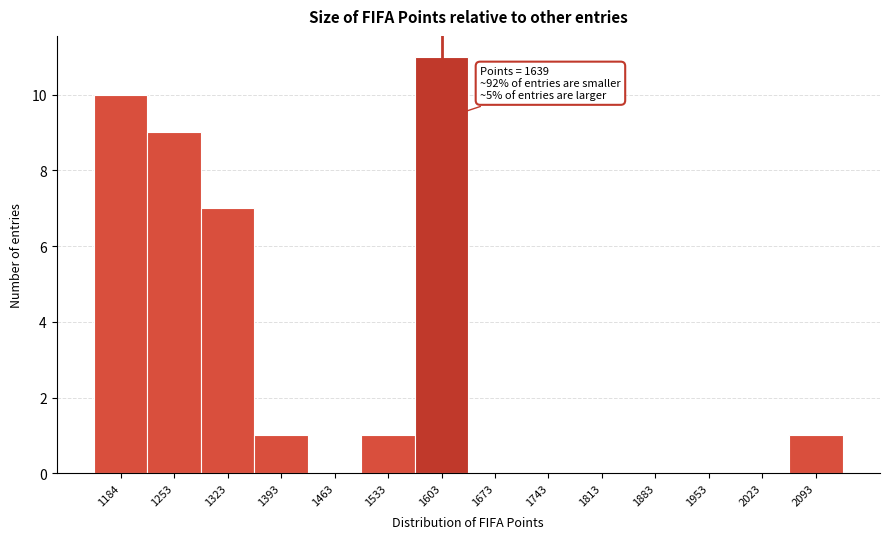

Reading left to right, extract all data points from this chart.

1184=10	1253=9	1323=7	1393=1	1463=0	1533=1	1603=11	1673=0	1743=0	1813=0	1883=0	1953=0	2023=0	2093=1